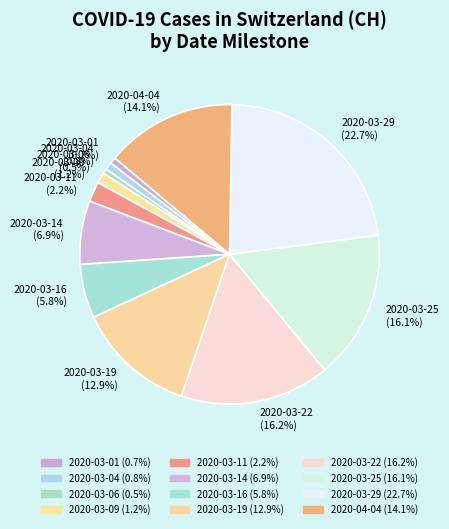

Approximately how many times larger is the value at 2020-03-19 (12.9%) compared to 2020-03-14 (6.9%)?

1.9